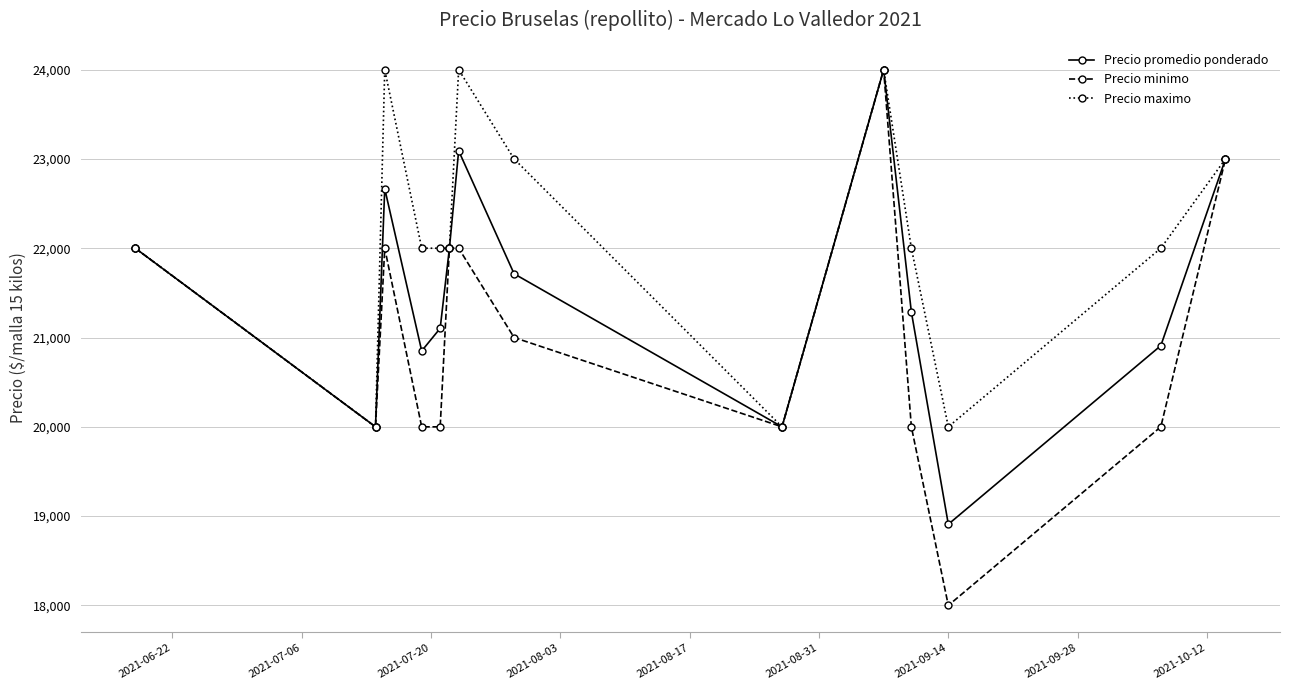

Which series has the widest spread of values?

Precio minimo